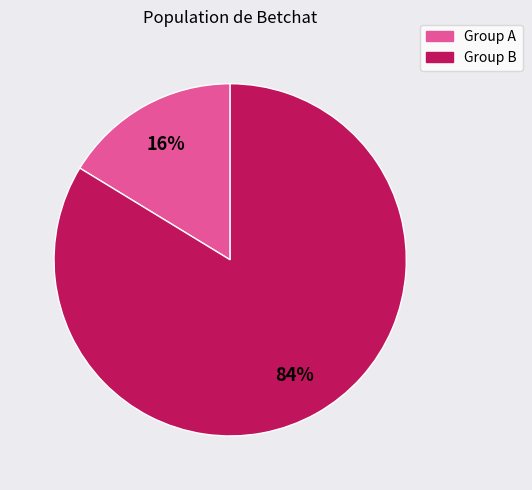

Is there a majority slice in this chart?

Yes